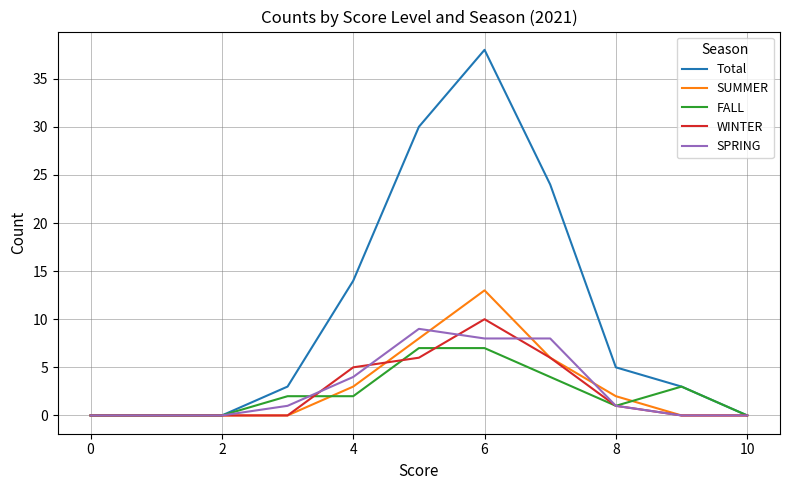

Which series has the largest total across all categories?

Total